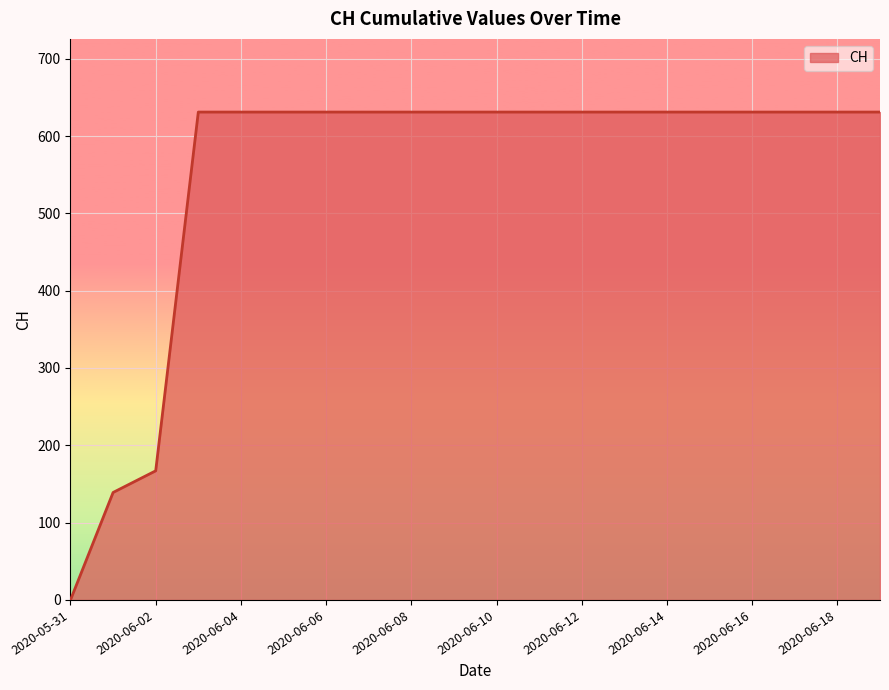

How many lines are shown in the chart?

1